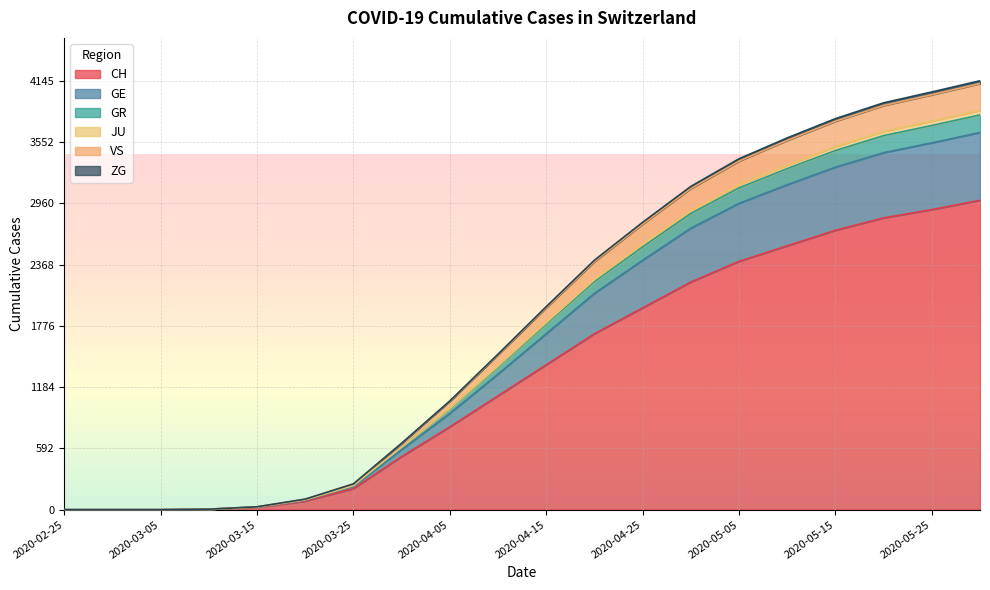

What is the label of the 16th point from the right?

2020-03-15